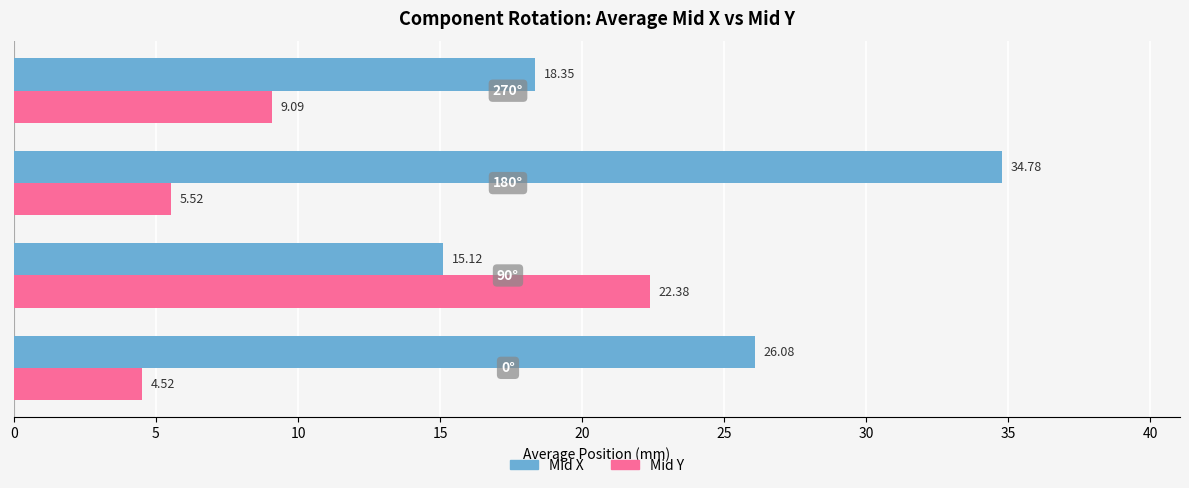

At how many categories does at least one series exceed 12?

4